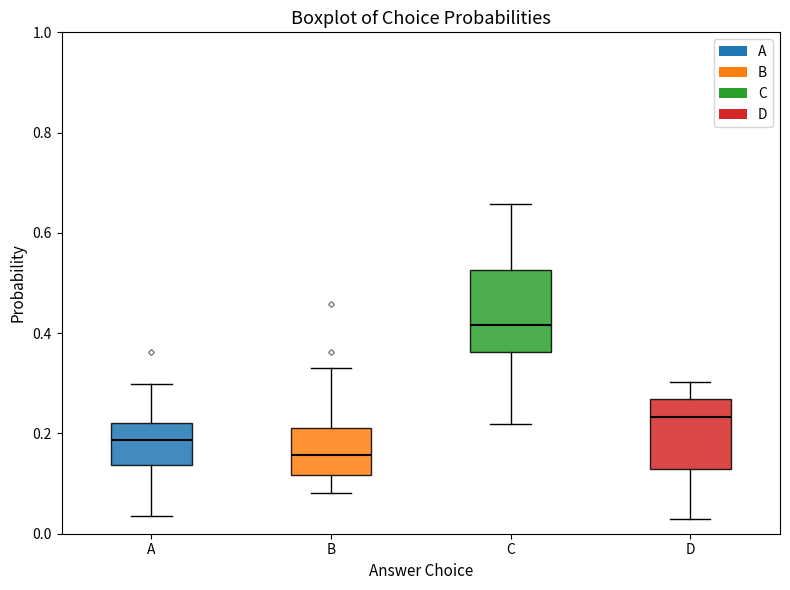

Reading left to right, transcribe this box plot: for each box, give where its median line is, the range the box spans, and where its two whiskers end, as read against the y-axis. The values are not printed on the chart, so give them approximately, as read against the axis.

A: median 0.18, box 0.14 to 0.22, whiskers 0.04 to 0.30
B: median 0.16, box 0.12 to 0.22, whiskers 0.08 to 0.34
C: median 0.42, box 0.36 to 0.52, whiskers 0.22 to 0.66
D: median 0.24, box 0.12 to 0.26, whiskers 0.02 to 0.30